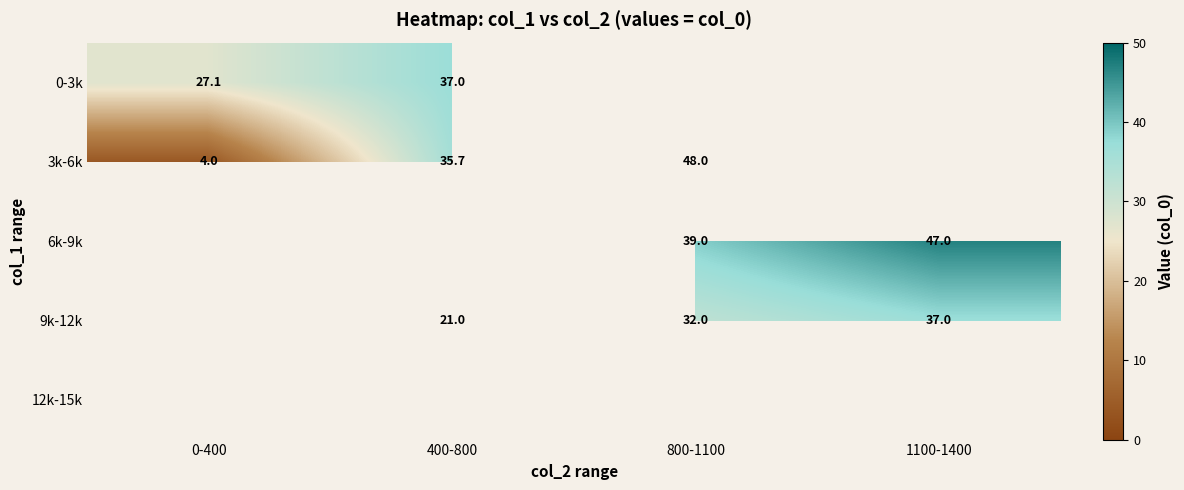

Read the 9k-12k value at 1100-1400.

37.0